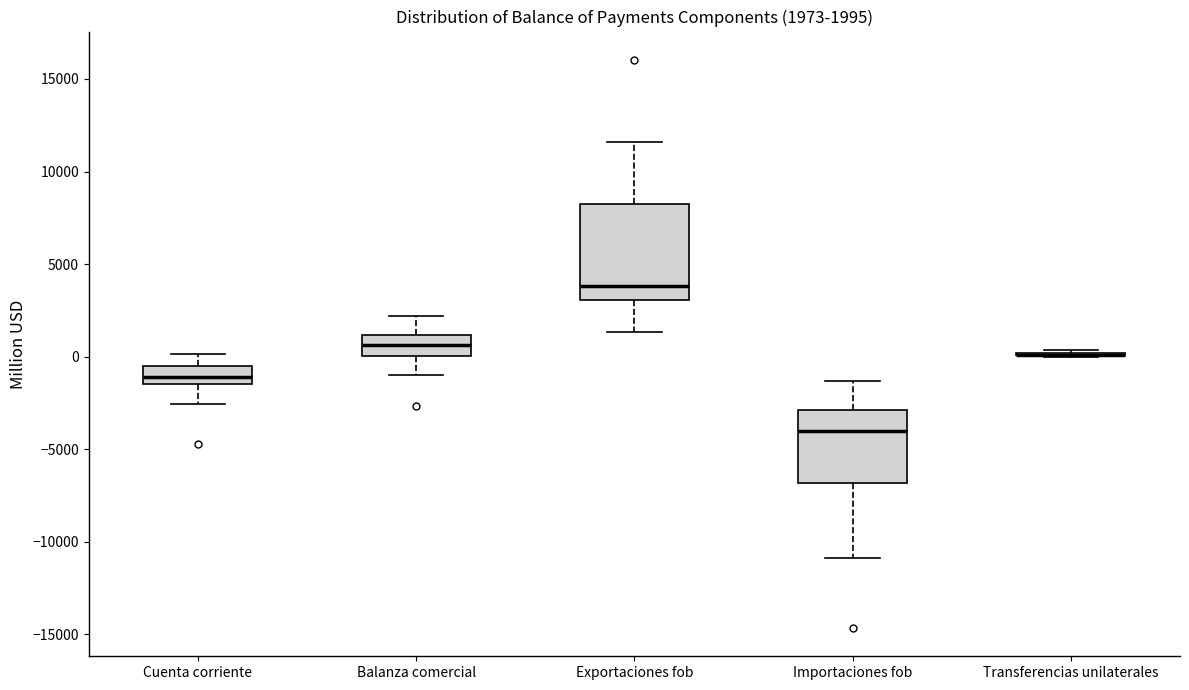

Which box is the tallest, from its lower edge to its upper edge?

Exportaciones fob